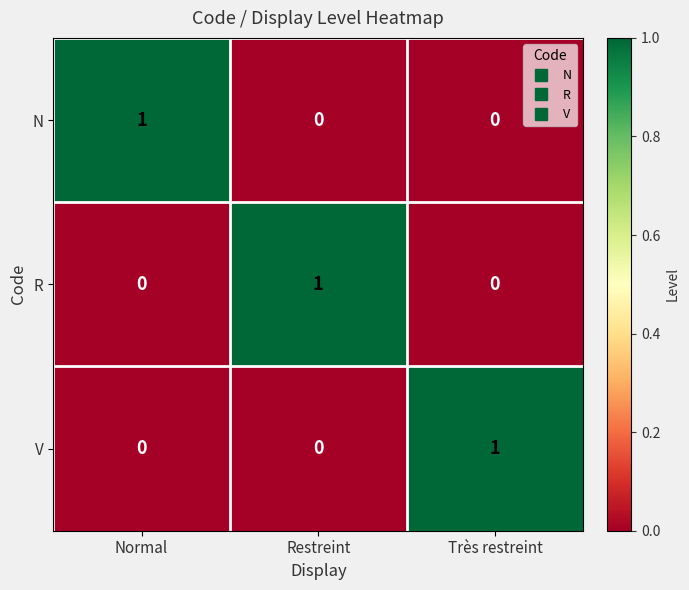

What is the total value across all series at Normal?

1